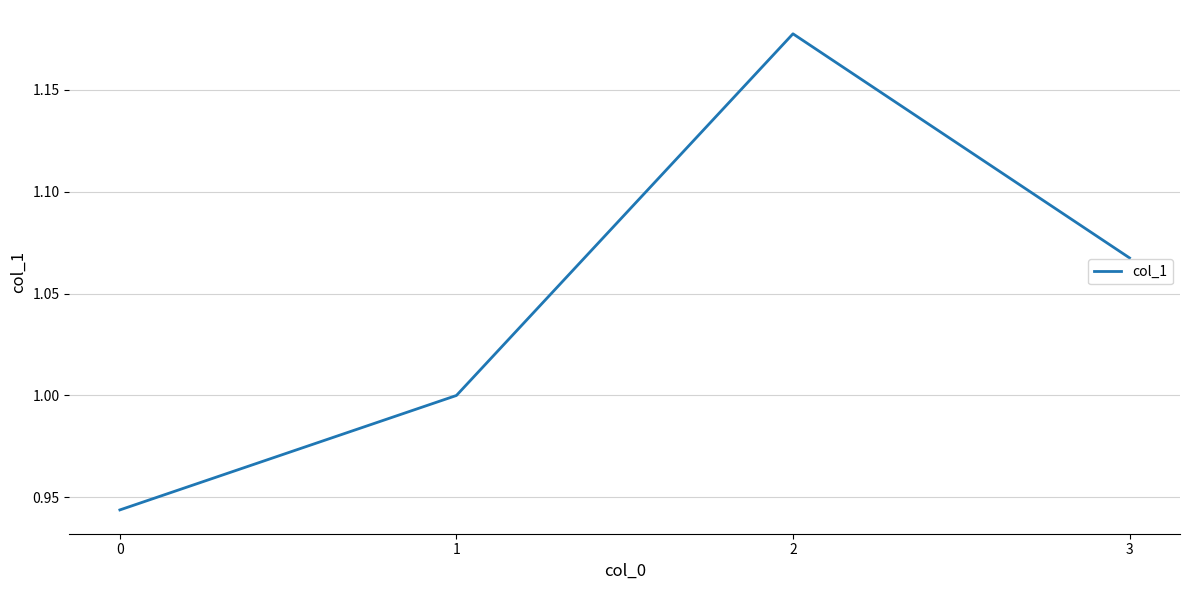

True or false: the data shows 1.6 at 0.

False